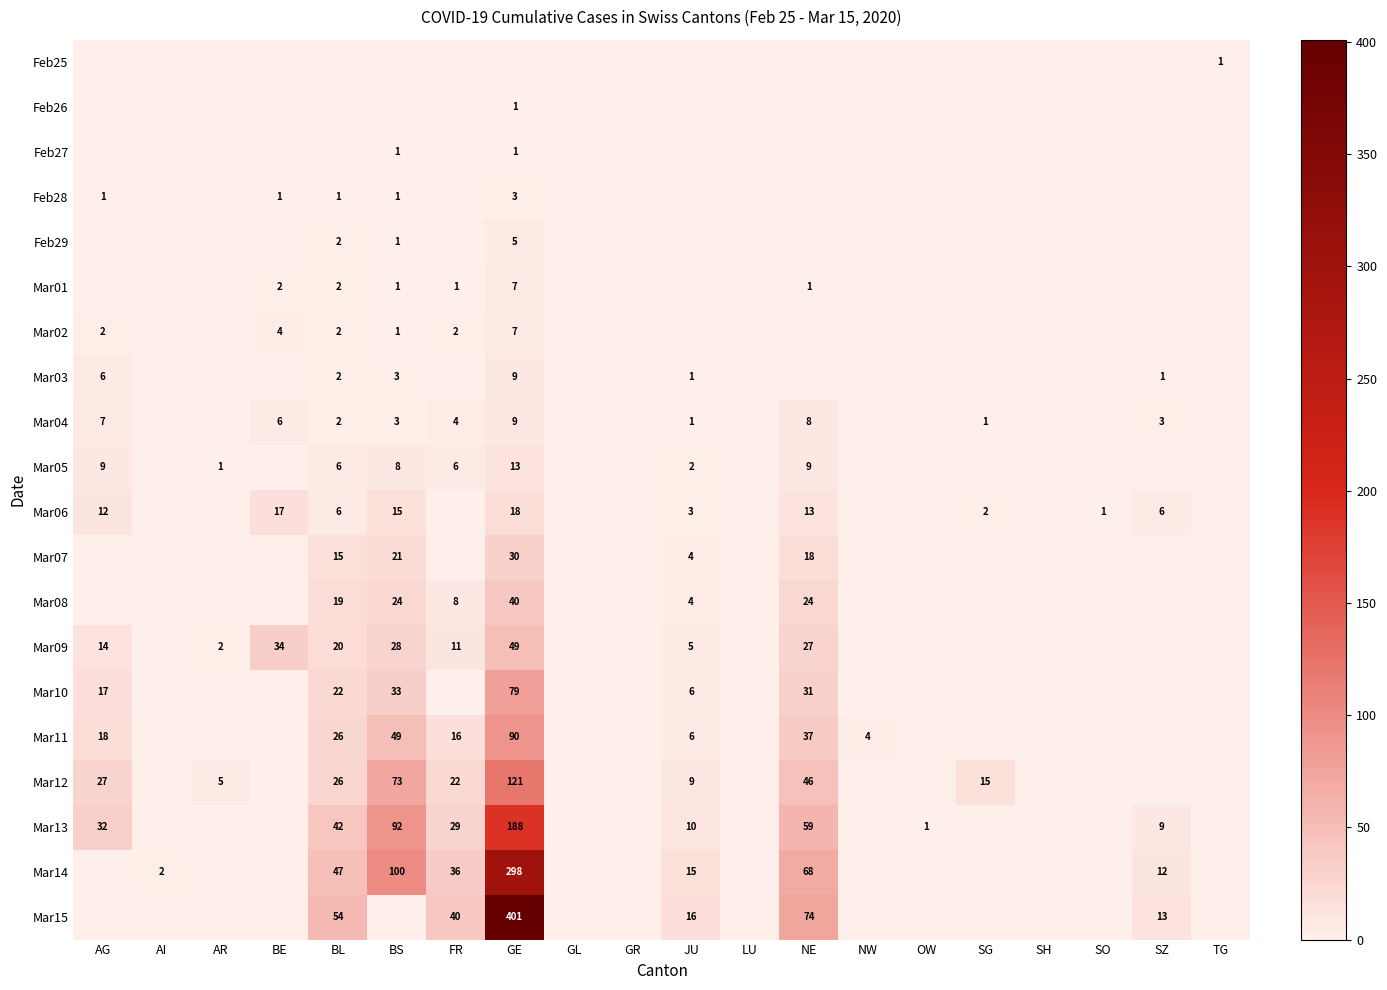

At which category is the sum across all series the highest?

GE